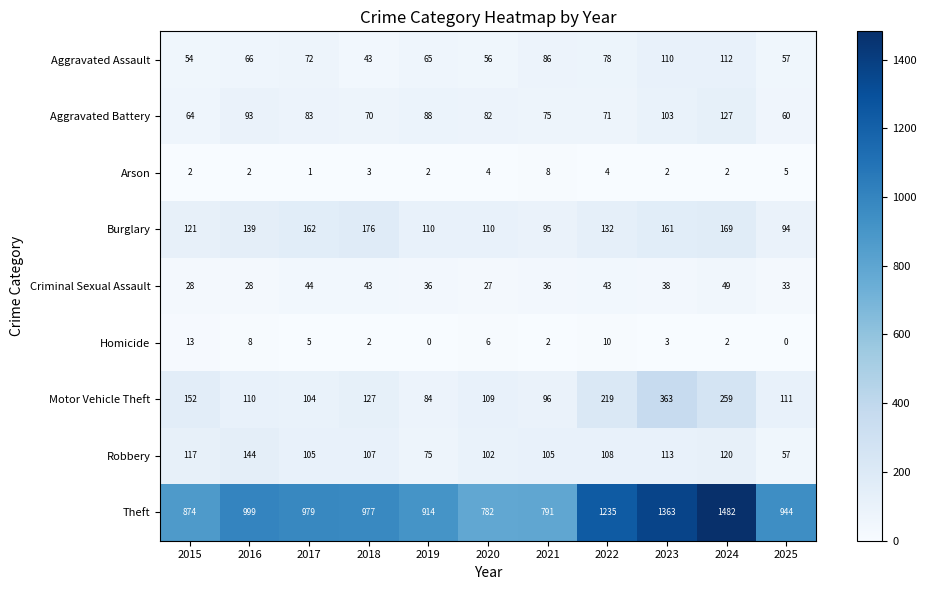

What is the sum of all Theft values?

11340